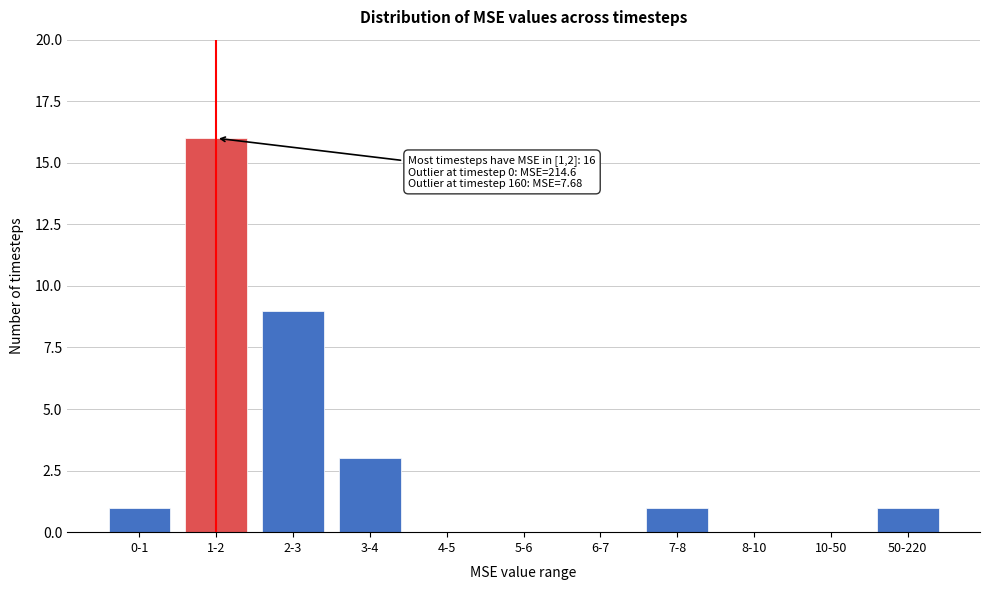

Reading left to right, what are all the values shown in this chart?

0-1=1	1-2=16	2-3=9	3-4=3	4-5=0	5-6=0	6-7=0	7-8=1	8-10=0	10-50=0	50-220=1